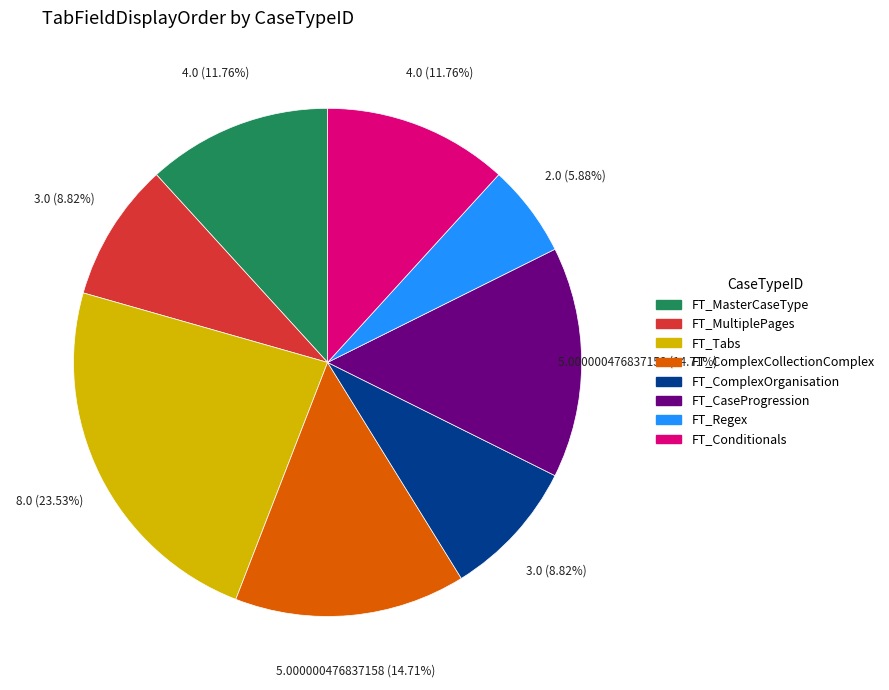

Is there a majority slice in this chart?

No